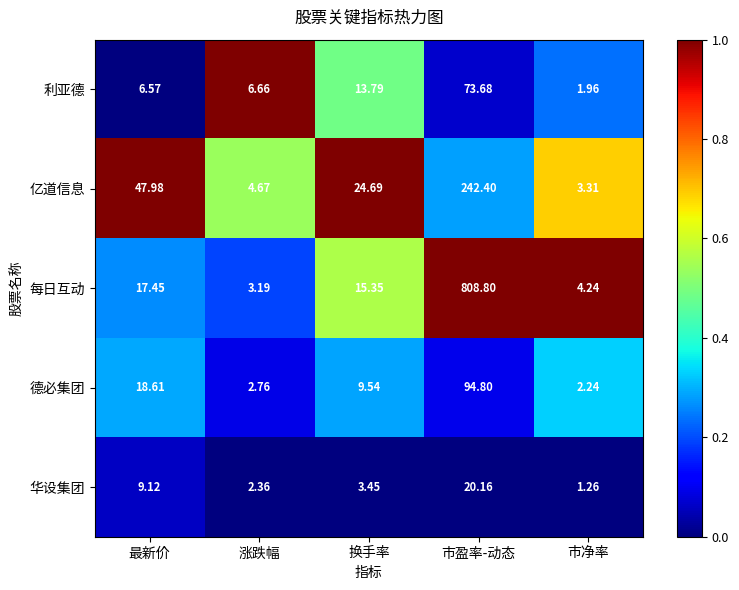

Which series has the widest spread of values?

每日互动